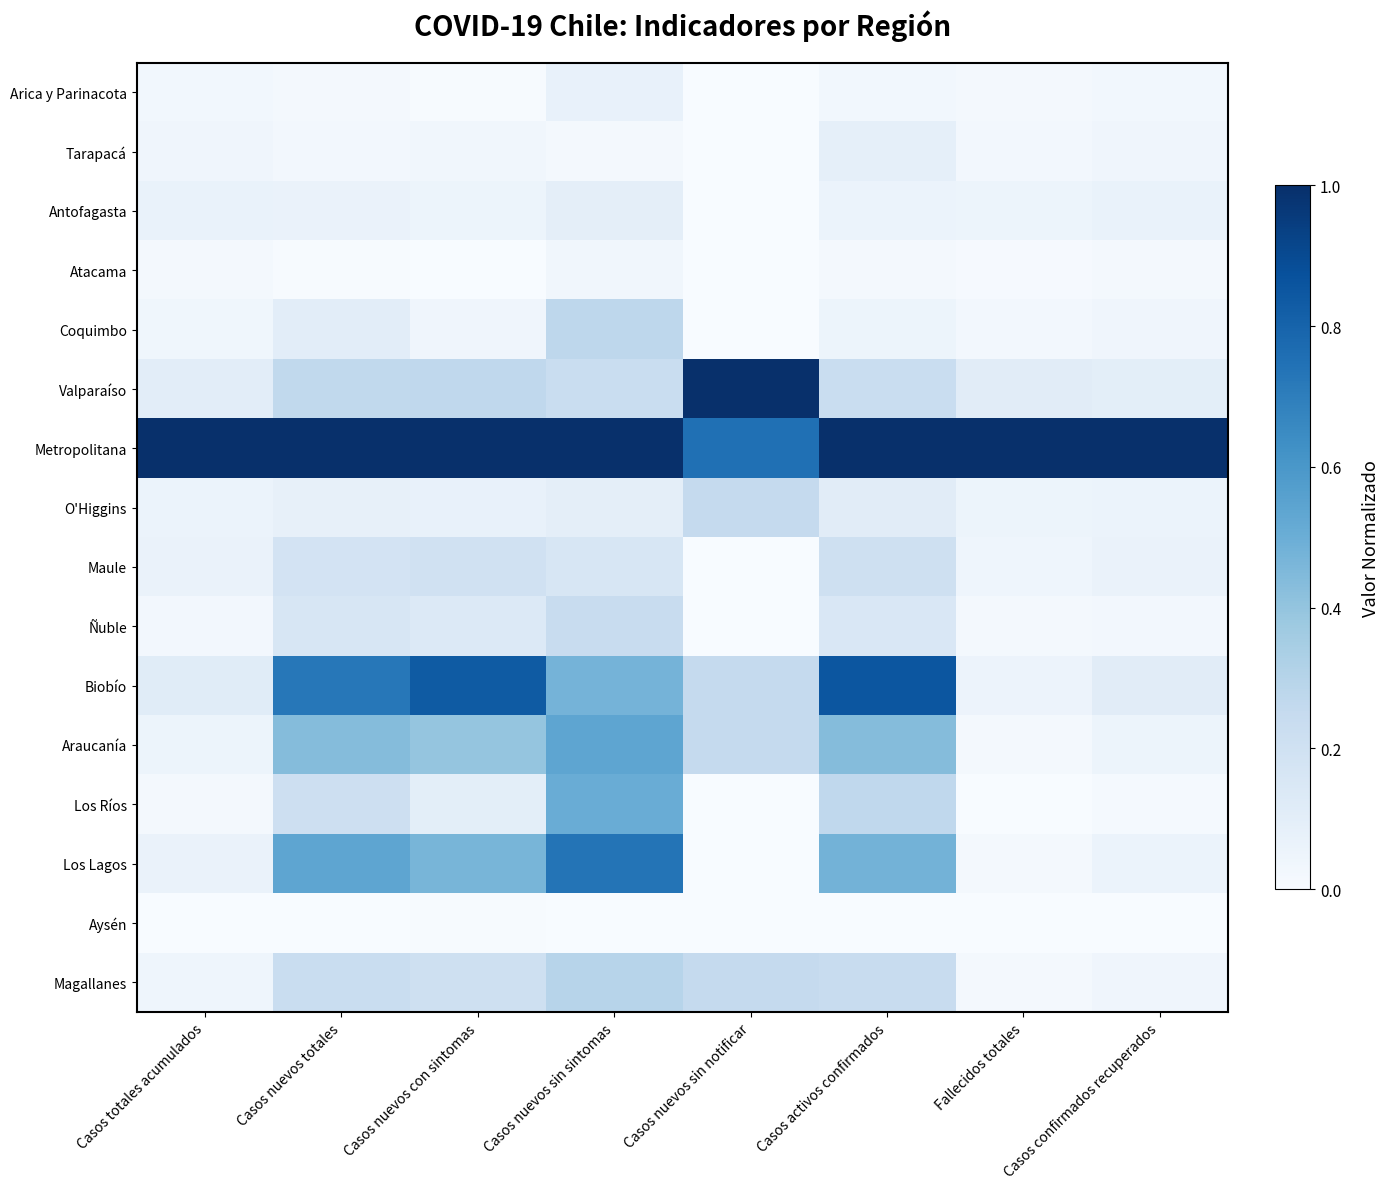

Which has a higher value, Casos totales acumulados or Casos nuevos totales?

Casos totales acumulados